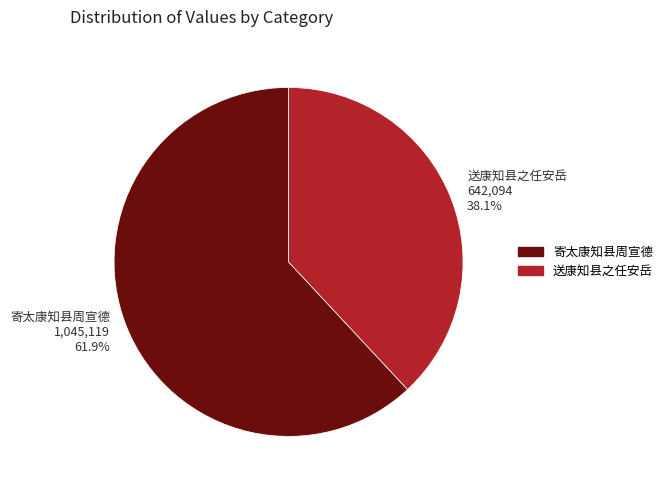

Does any single category account for the majority?

Yes